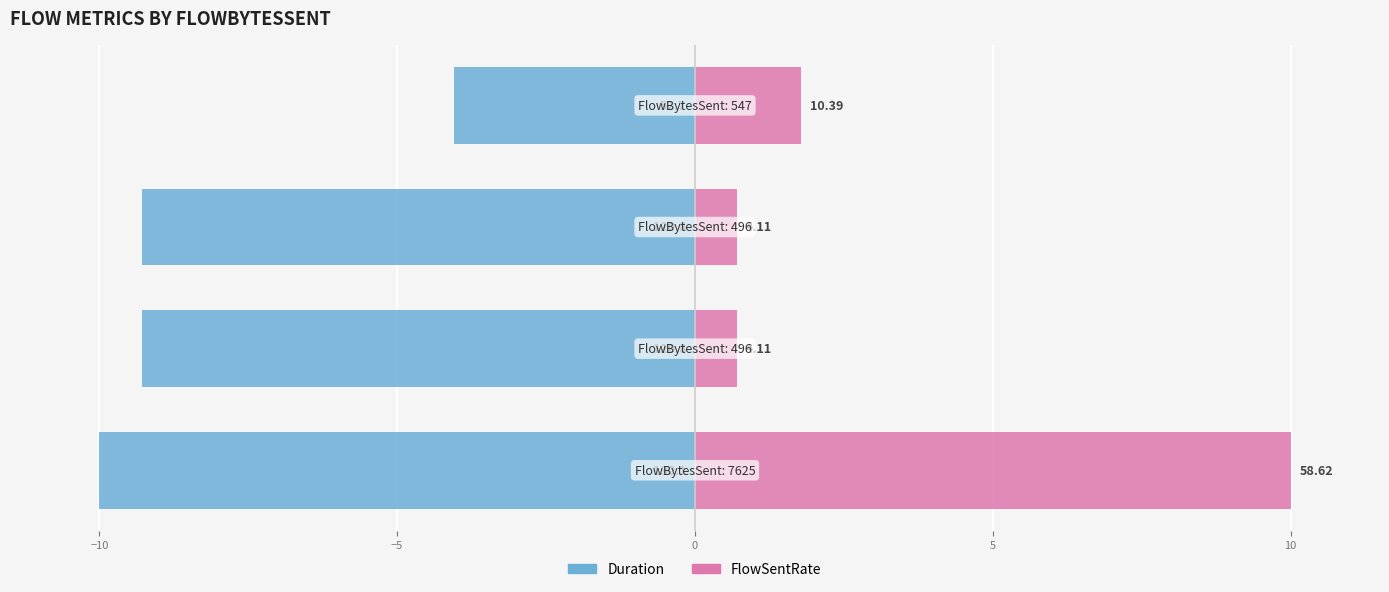

Which series has the largest total across all categories?

FlowSentRate